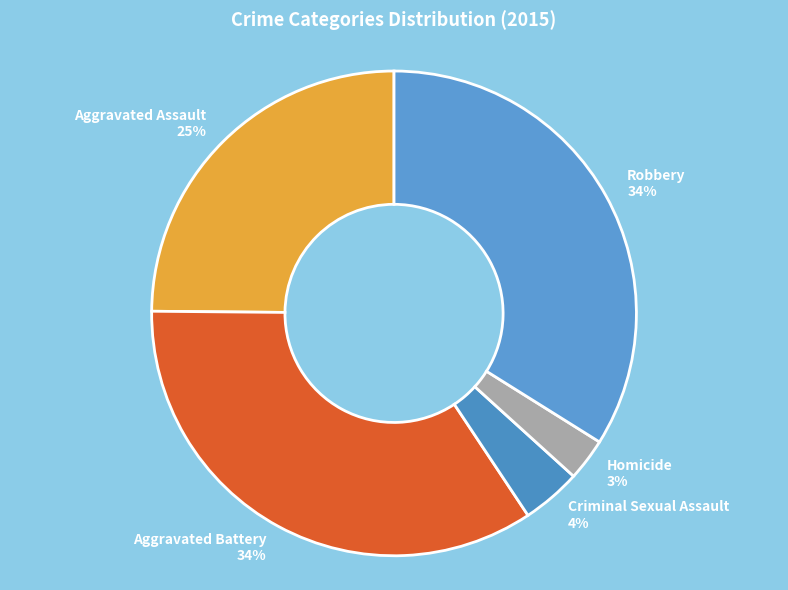

To the nearest percent, what is the combined percentage of Homicide and Aggravated Battery?

37%